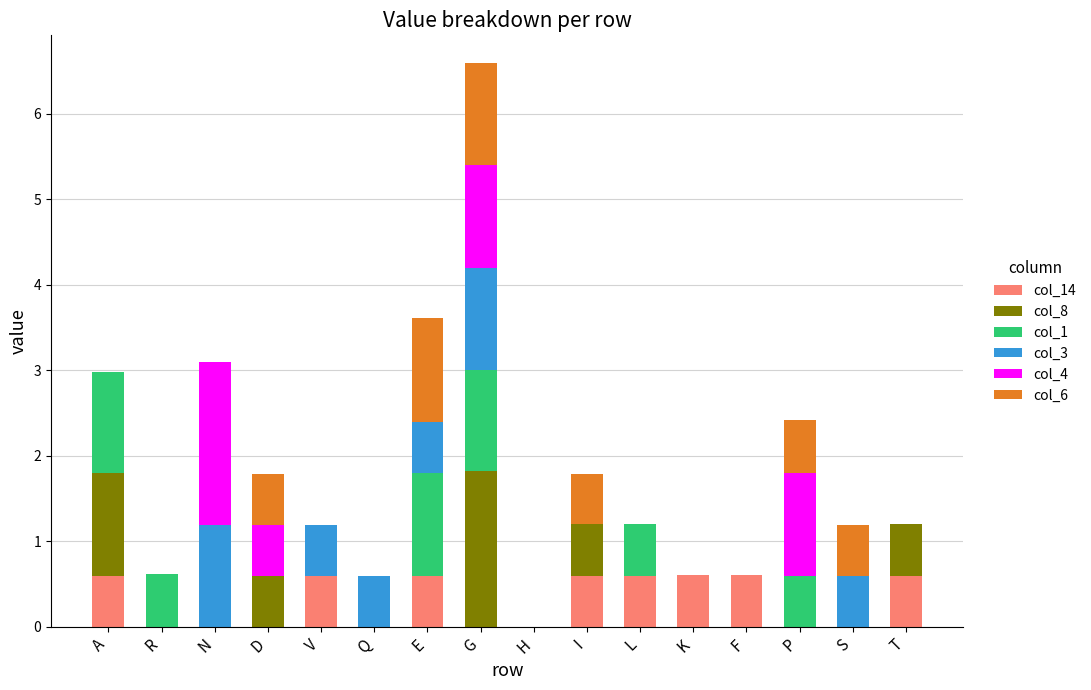

How many series are shown in this chart?

6